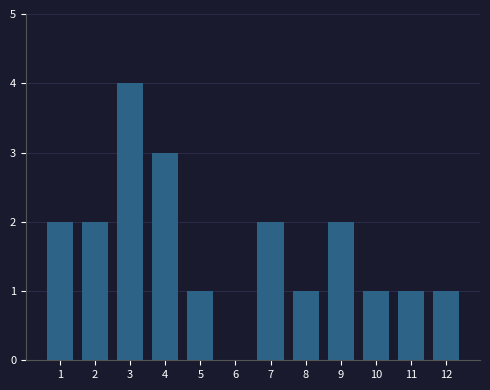

Reading right to left, transcribe all the data shown in this chart.

12=1	11=1	10=1	9=2	8=1	7=2	6=0	5=1	4=3	3=4	2=2	1=2